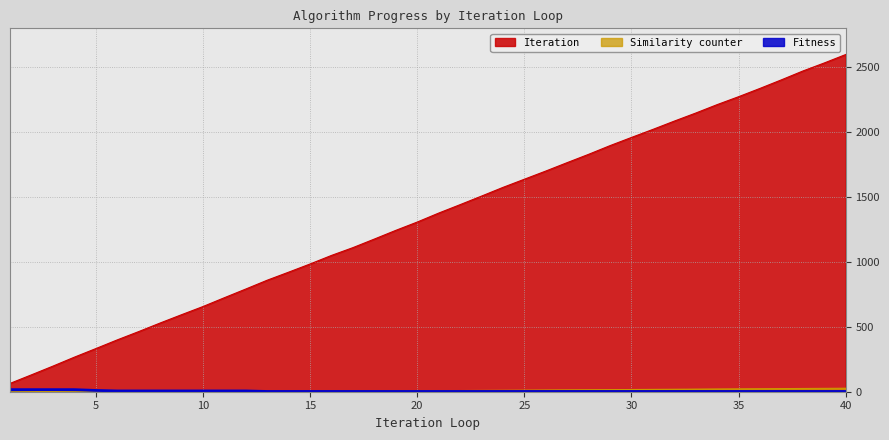

At which category does Similarity counter reach its first local peak?

4